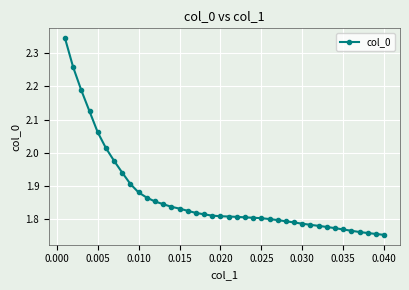

What is the difference between the maximum and minimum values?

0.6